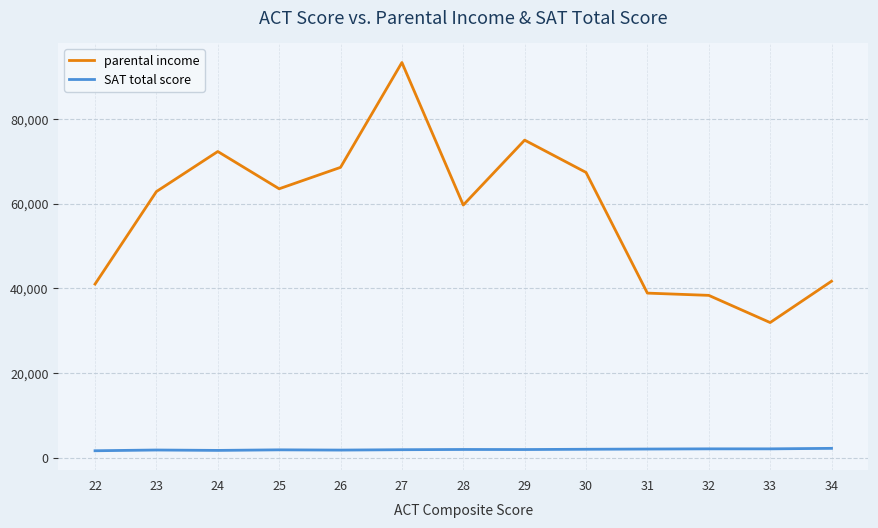

Is the value of parental income at 32 greater than the value of SAT total score at 23?

Yes